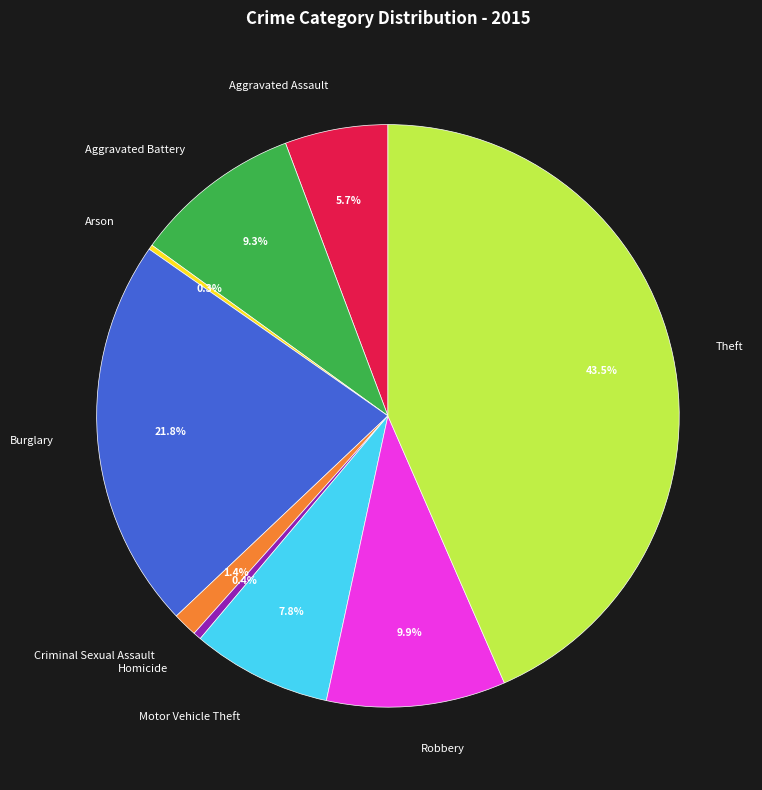

What is the ratio of the value at Criminal Sexual Assault to the value at Homicide?

3.1